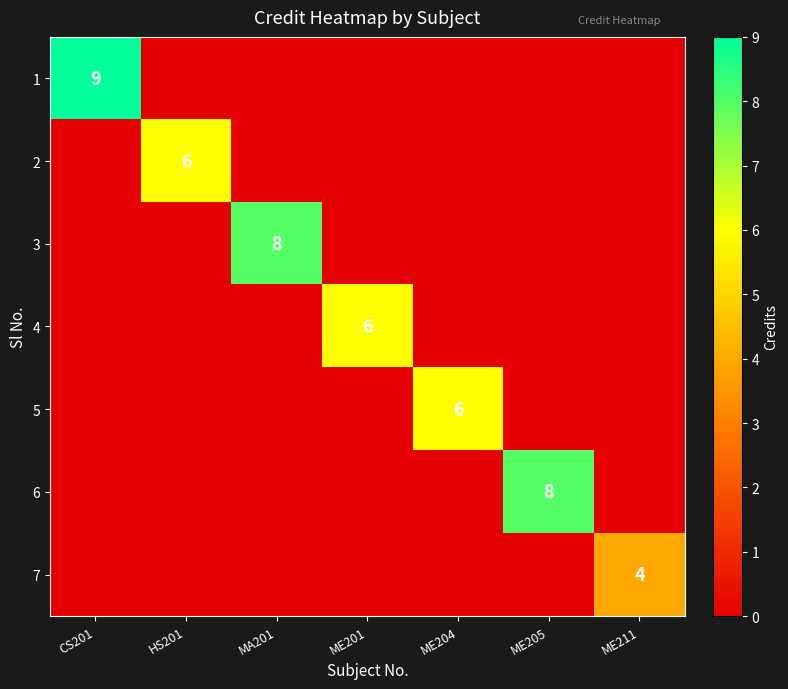

What is the difference between the highest and lowest values at ME204?

6